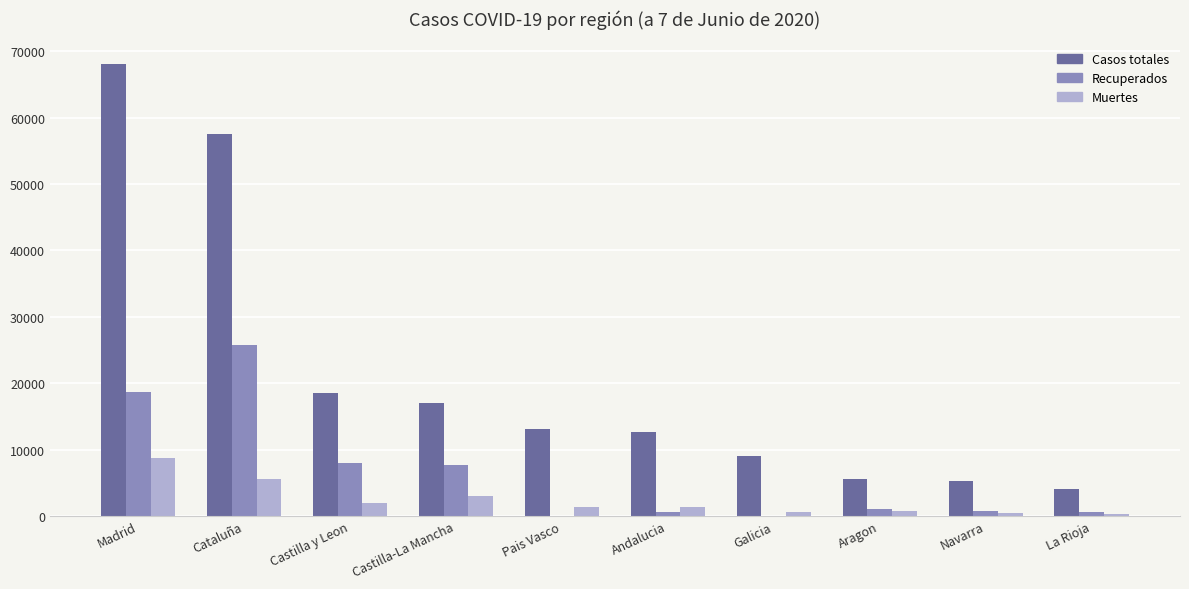

Which label corresponds to the largest value in the chart?

Madrid